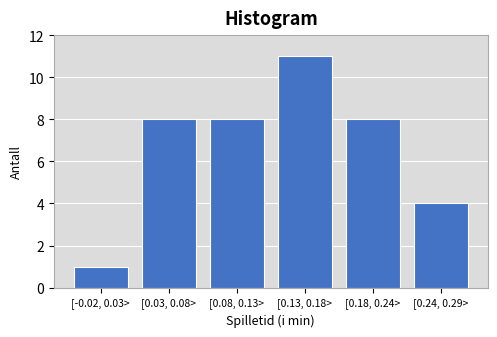

Reading left to right, what are all the values shown in this chart?

[-0.02, 0.03>=1	[0.03, 0.08>=8	[0.08, 0.13>=8	[0.13, 0.18>=11	[0.18, 0.24>=8	[0.24, 0.29>=4